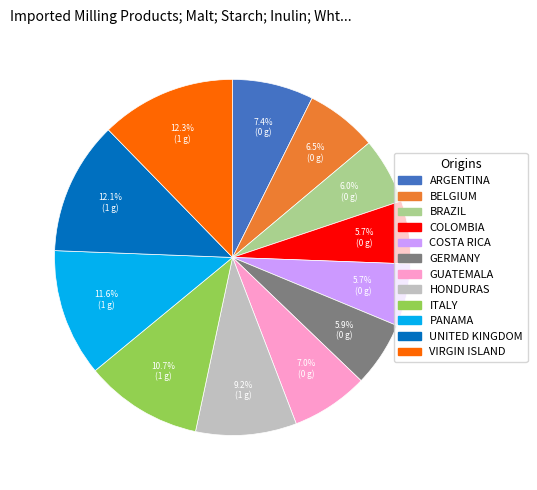

Between GERMANY and VIRGIN ISLAND, which is larger?

VIRGIN ISLAND